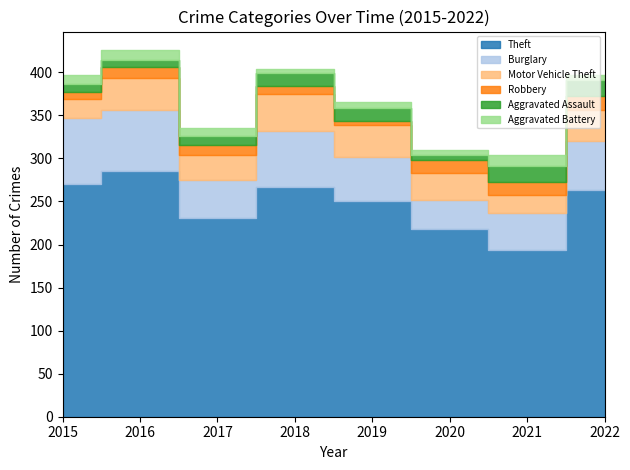

At which category does the chart reach its peak across all series?

2016